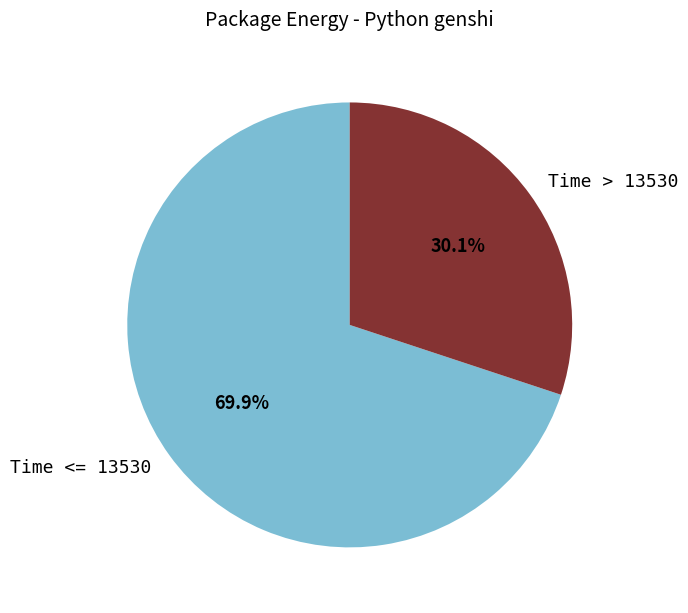

How many slices are in this pie chart?

2